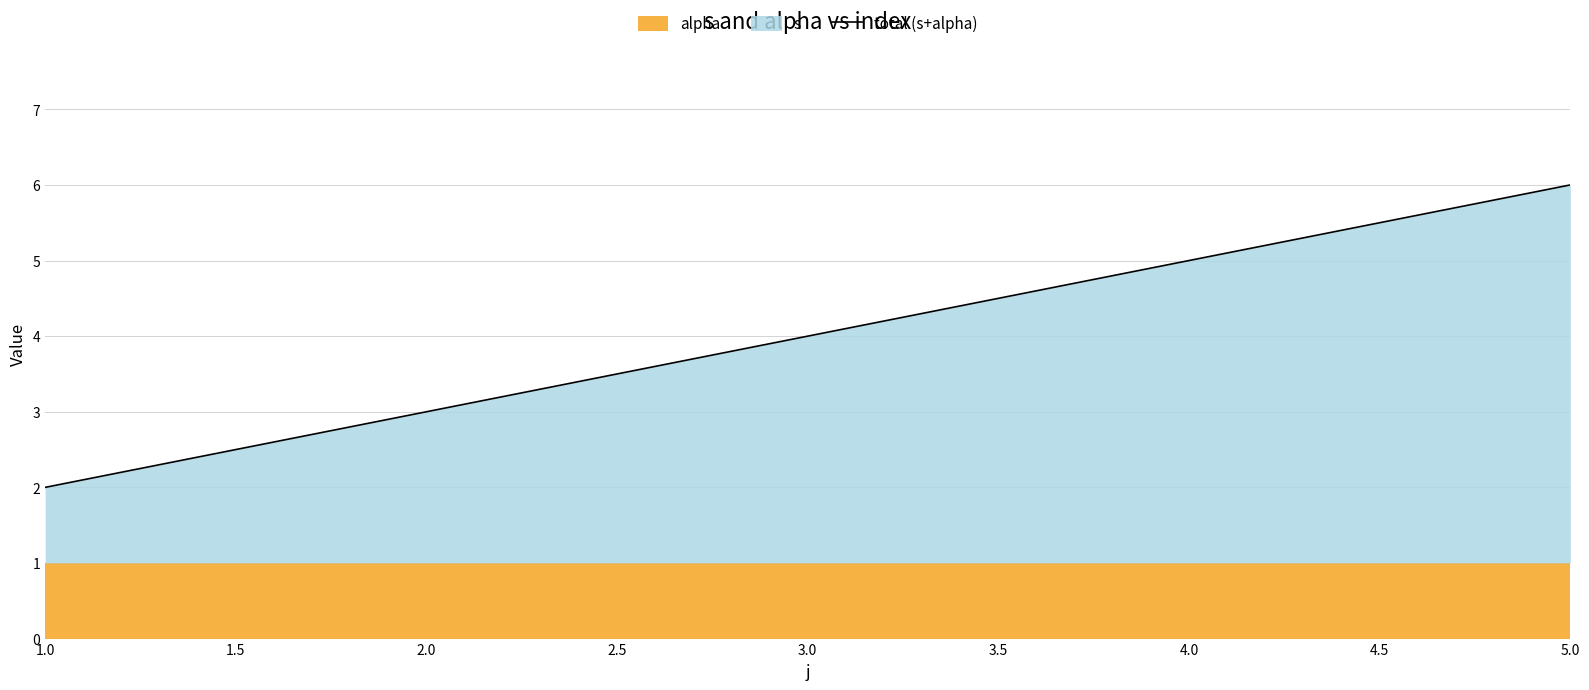

The value of total (s+alpha) at 4.0 is 5. True or false?

True